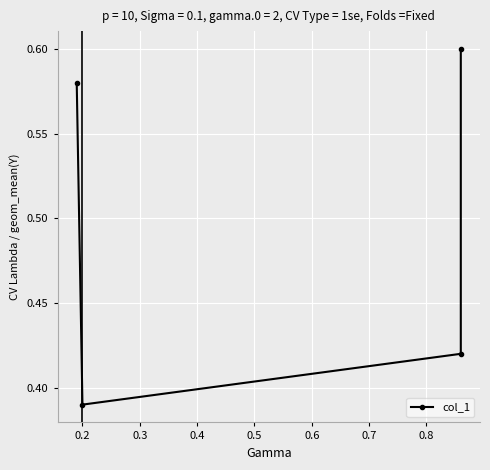

What is the minimum value shown in the chart?

0.4